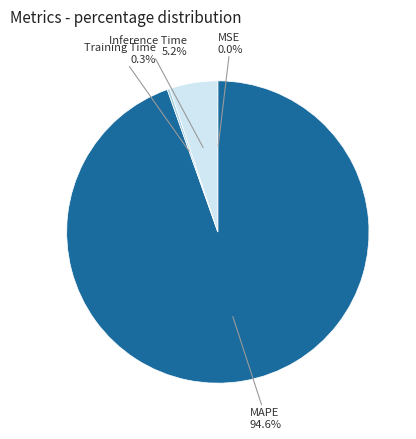

Does any single category account for the majority?

Yes